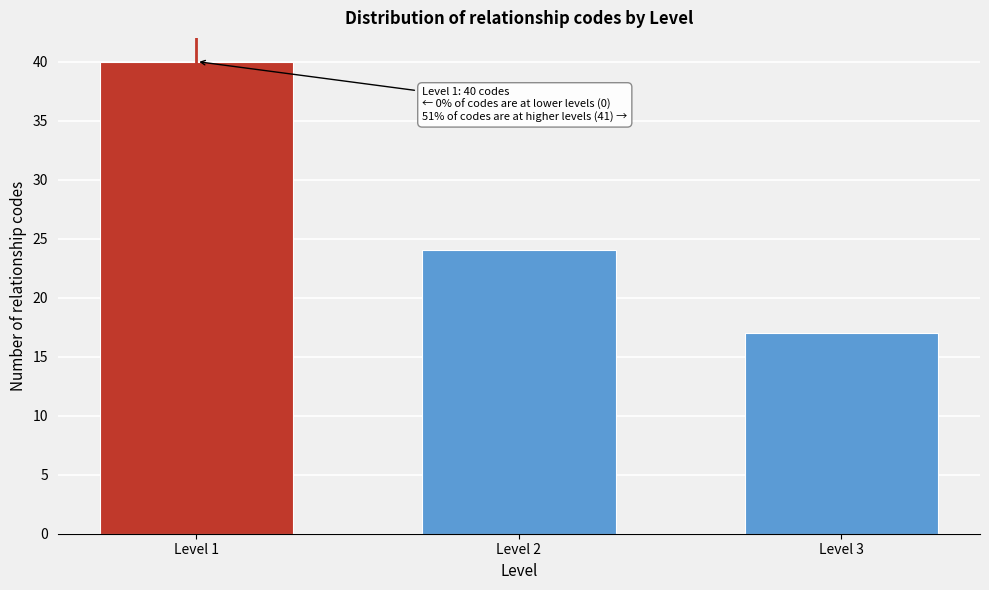

Reading left to right, extract all data points from this chart.

40	24	17